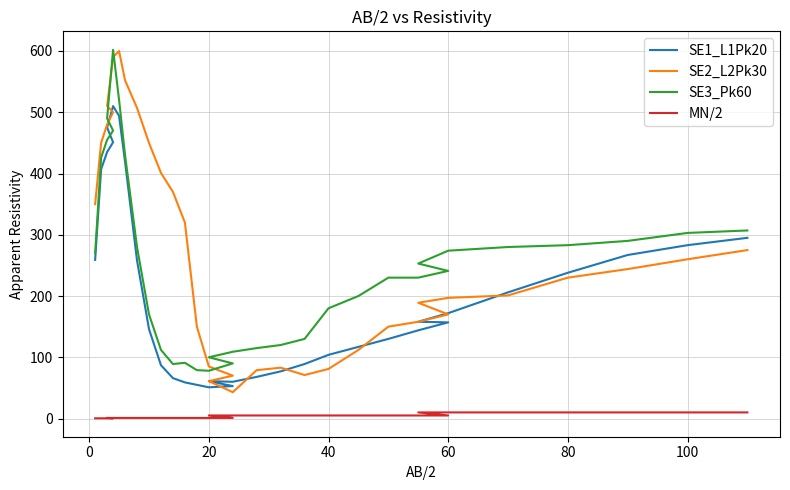

How many data points in SE1_L1Pk20 are less than 157?

16